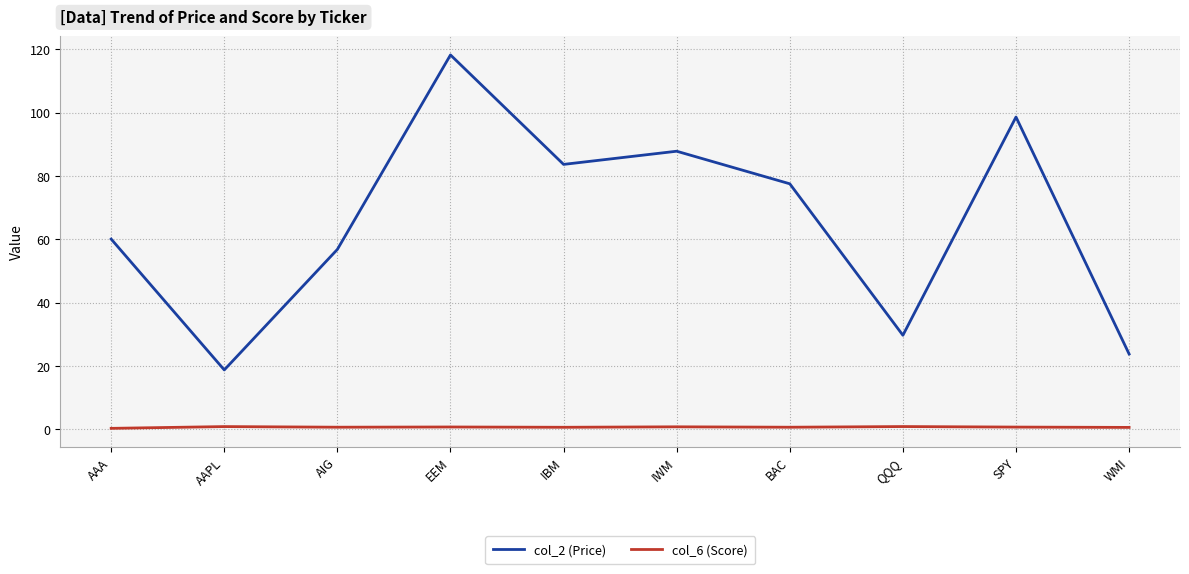

What is the total value across all series at BAC?

78.2